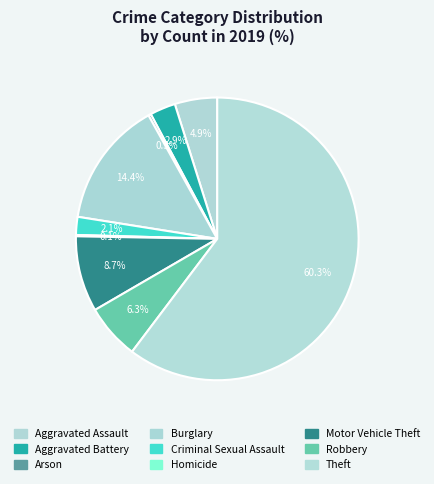

To the nearest percent, what percentage of the pie is Burglary?

14%